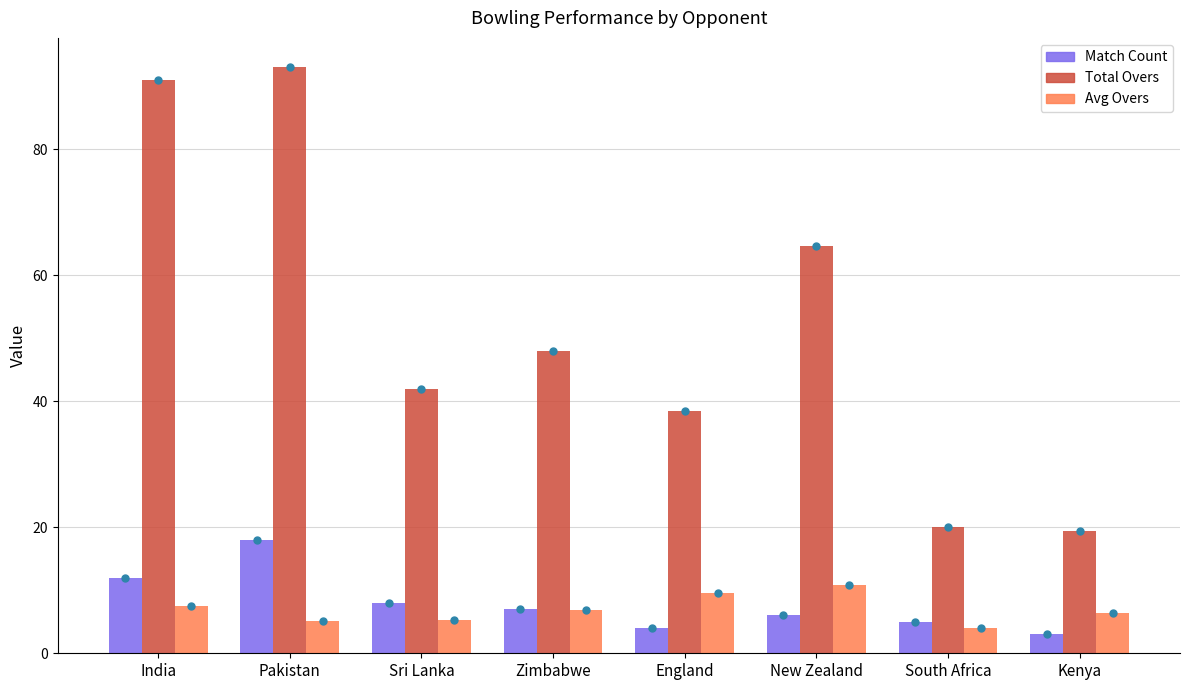

What are all the series names shown in the legend?

Match Count, Total Overs, Avg Overs